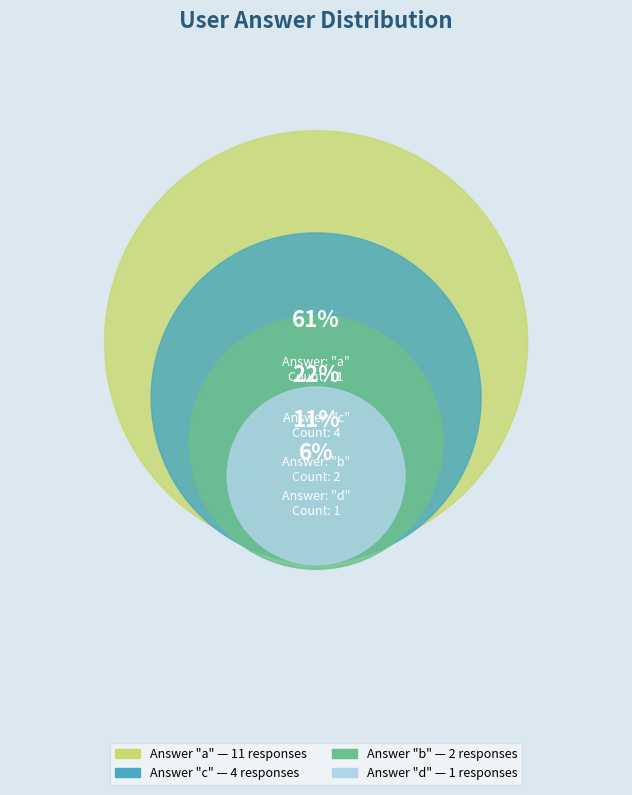

How many slices are in this pie chart?

4